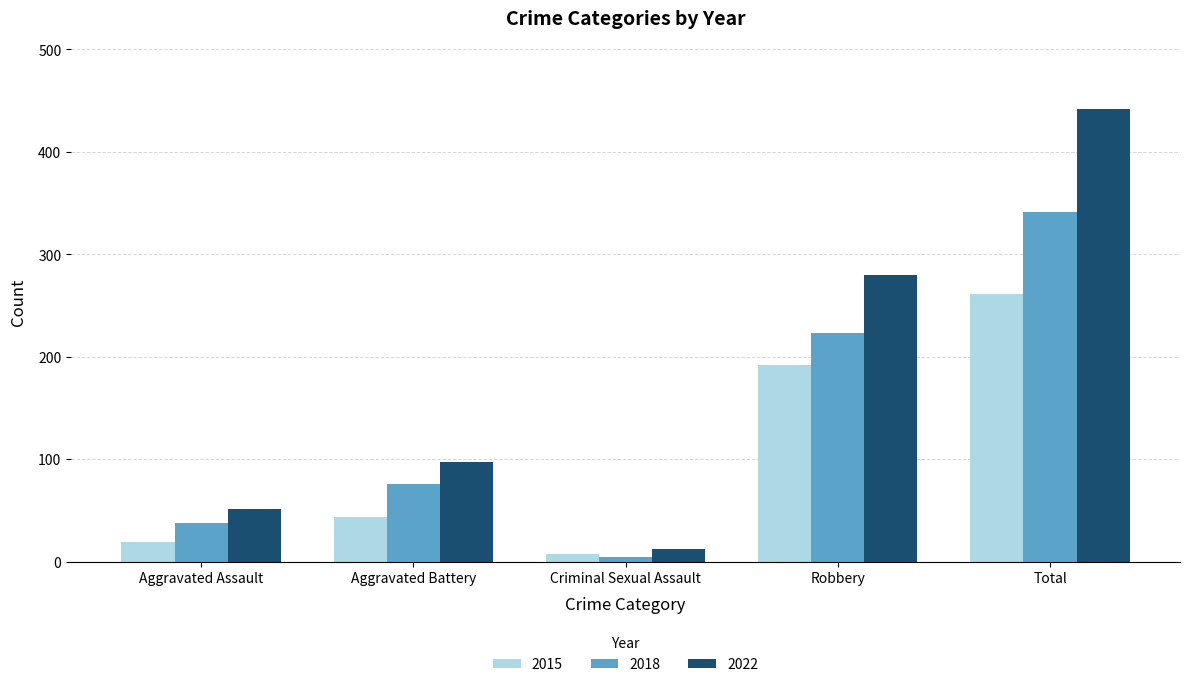

Between Aggravated Assault and Robbery, which series saw the biggest shift?

2022